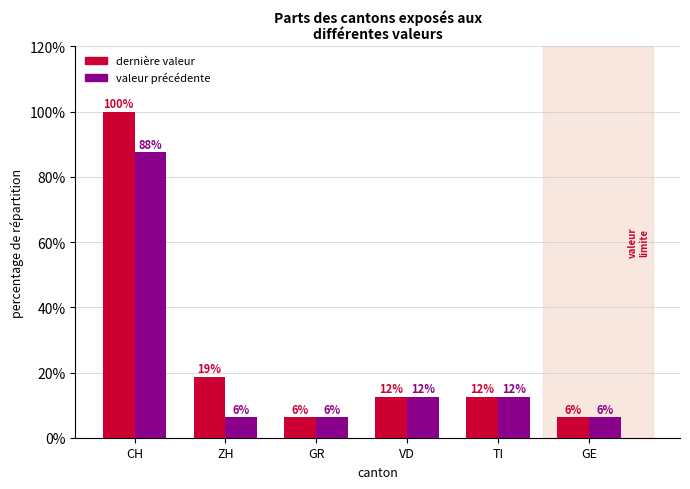

Does the chart contain any negative values?

No